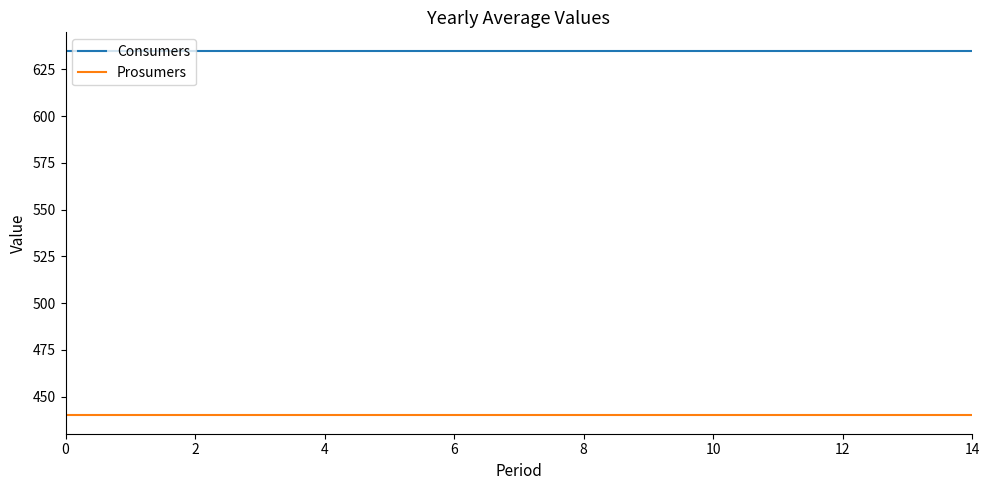

How many lines are shown in the chart?

2